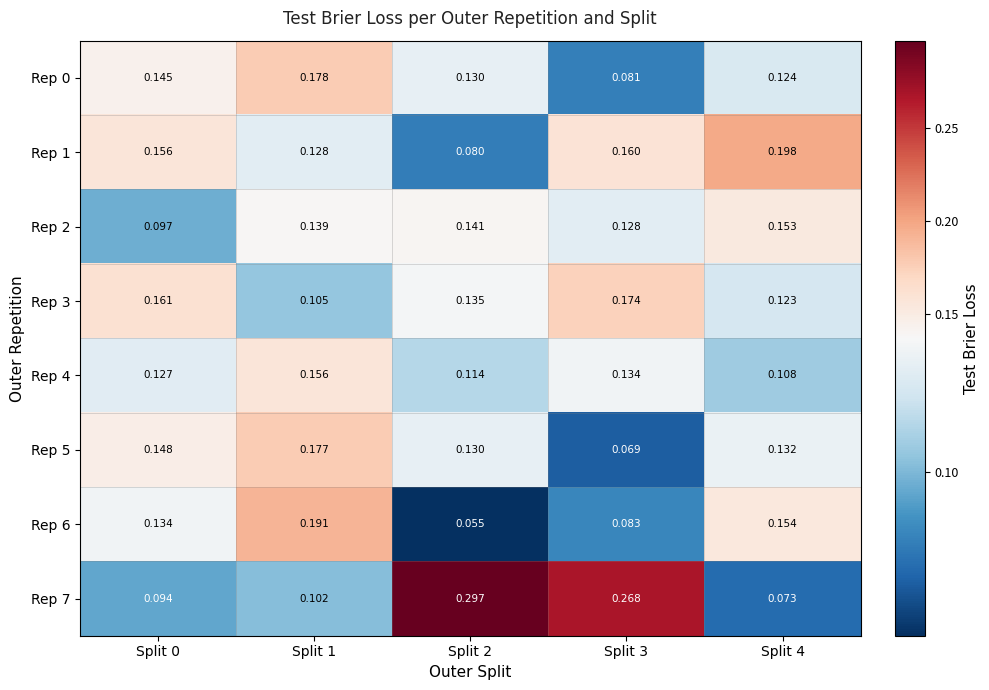

At Split 3, list the series in order from largest to smallest.

Rep 7, Rep 3, Rep 1, Rep 4, Rep 2, Rep 6, Rep 0, Rep 5